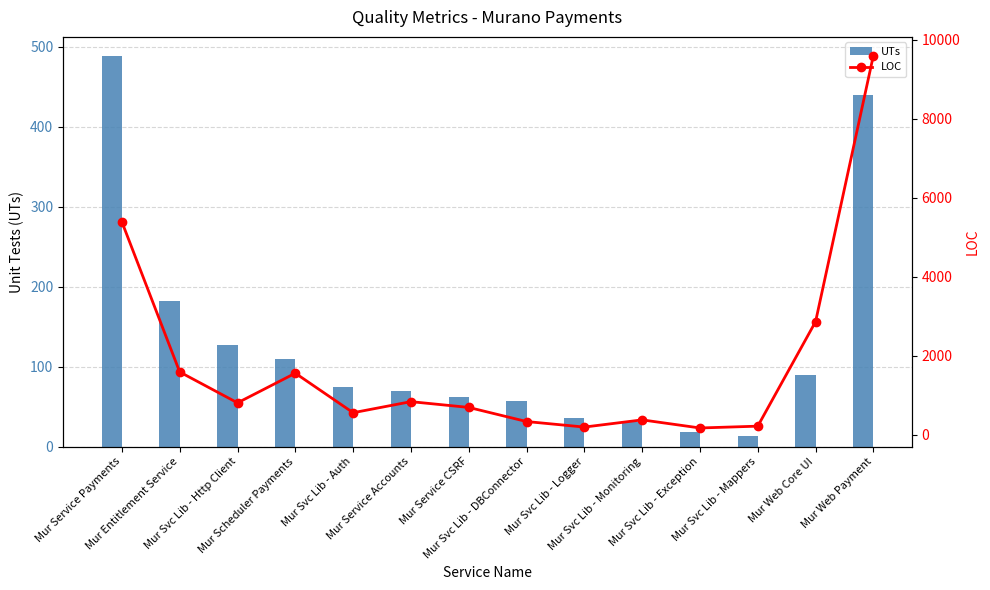

What is the sum of the LOC values at Mur Web Payment and Mur Svc Lib - Http Client?

10404